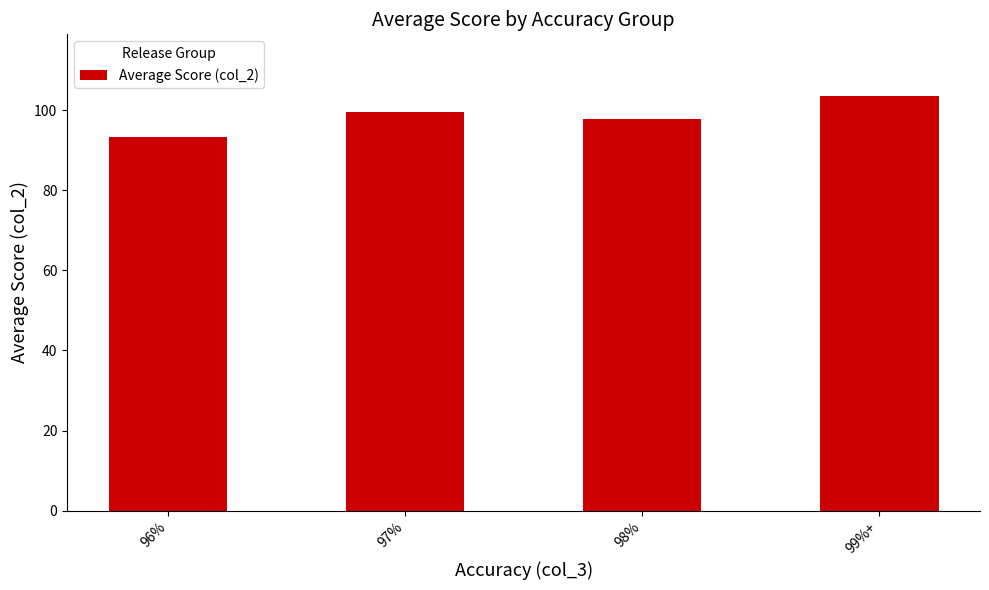

Which category has the lowest value across all series?

96%